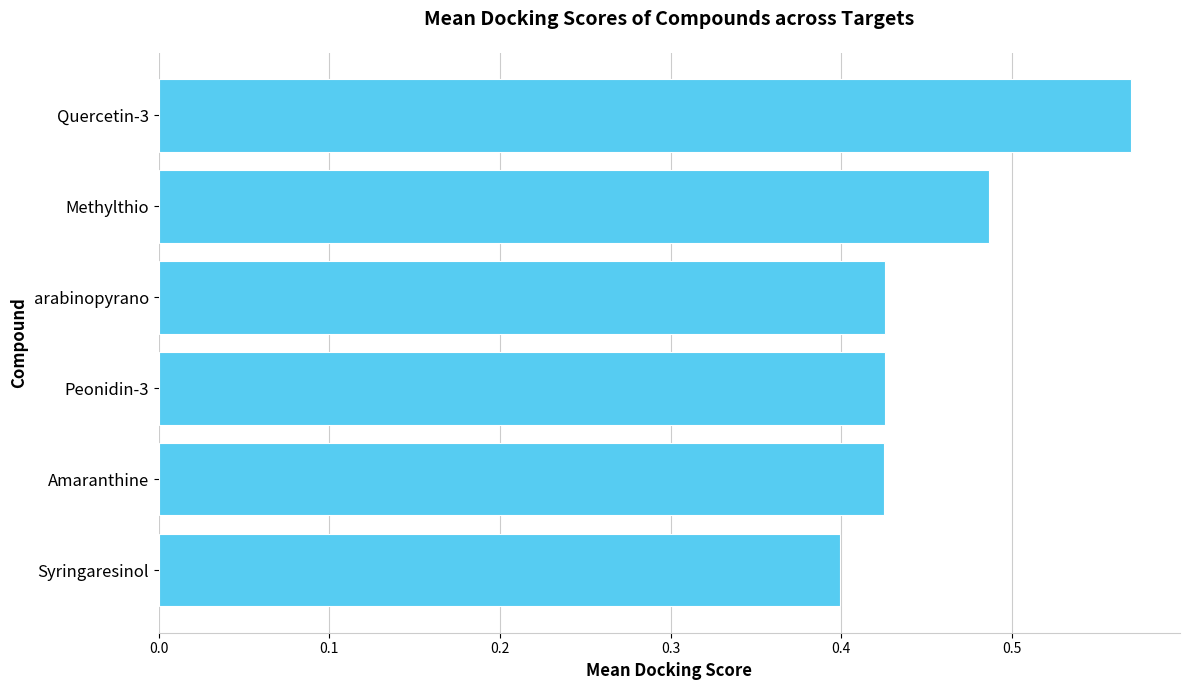

At which label is the value closest to 0?

Syringaresinol